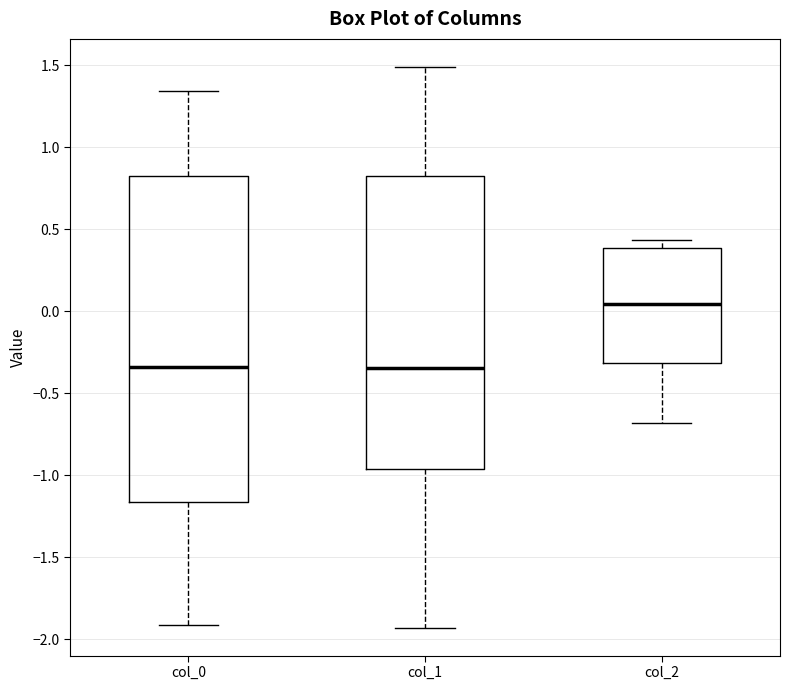

Reading left to right, transcribe this box plot: for each box, give where its median line is, the range the box spans, and where its two whiskers end, as read against the y-axis. The values are not printed on the chart, so give them approximately, as read against the axis.

col_0: median -0.35, box -1.15 to 0.85, whiskers -1.90 to 1.35
col_1: median -0.35, box -0.95 to 0.85, whiskers -1.95 to 1.50
col_2: median 0.05, box -0.30 to 0.40, whiskers -0.70 to 0.45